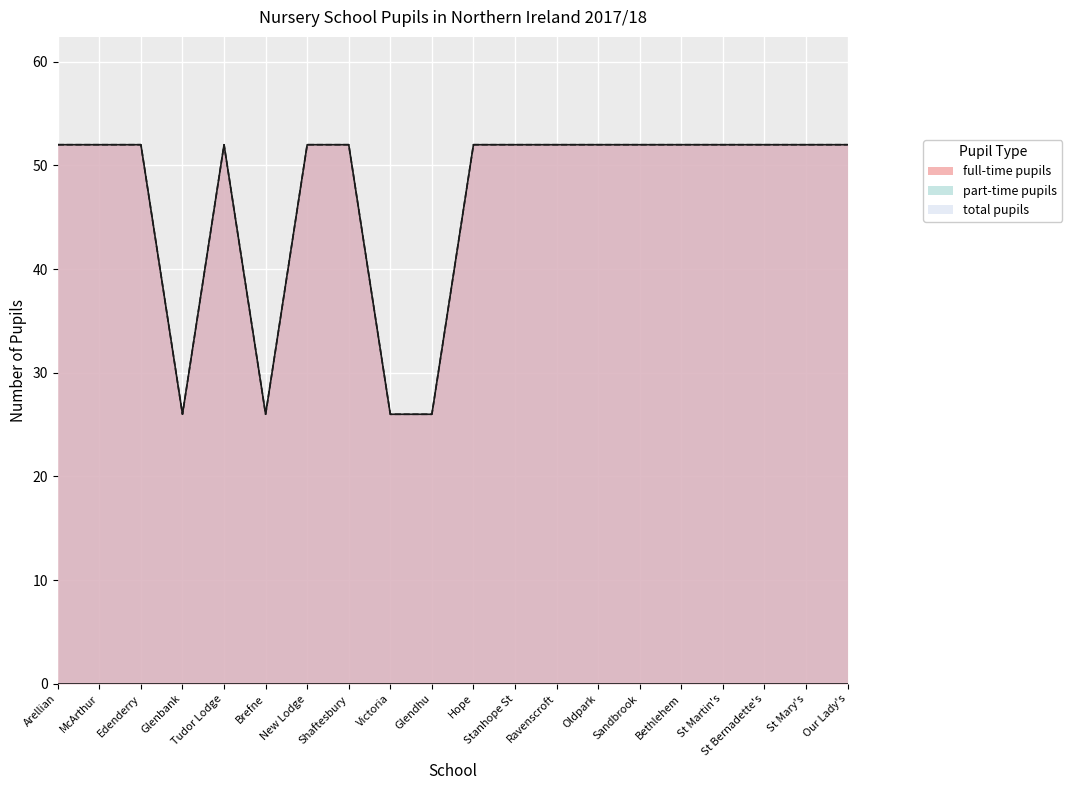

Is it true that total pupils equals 52 at Stanhope St?

True